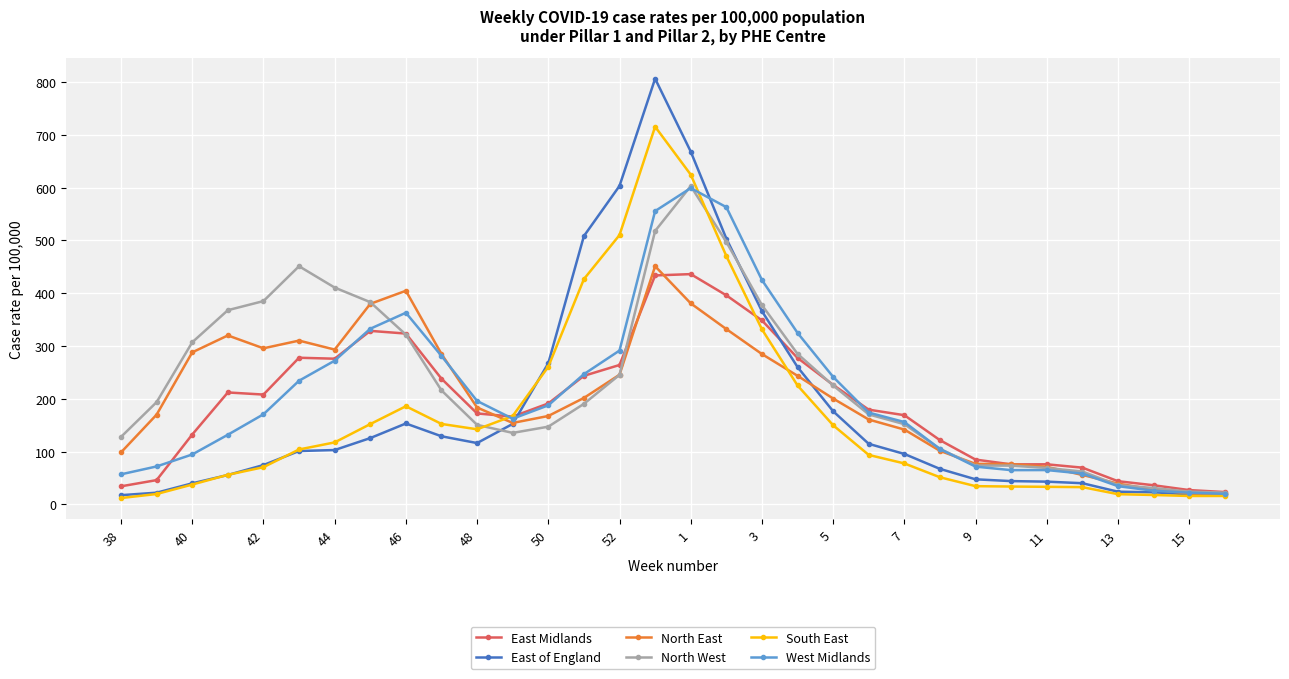

What is the value of the East of England point at the 30th from the left?

23.1